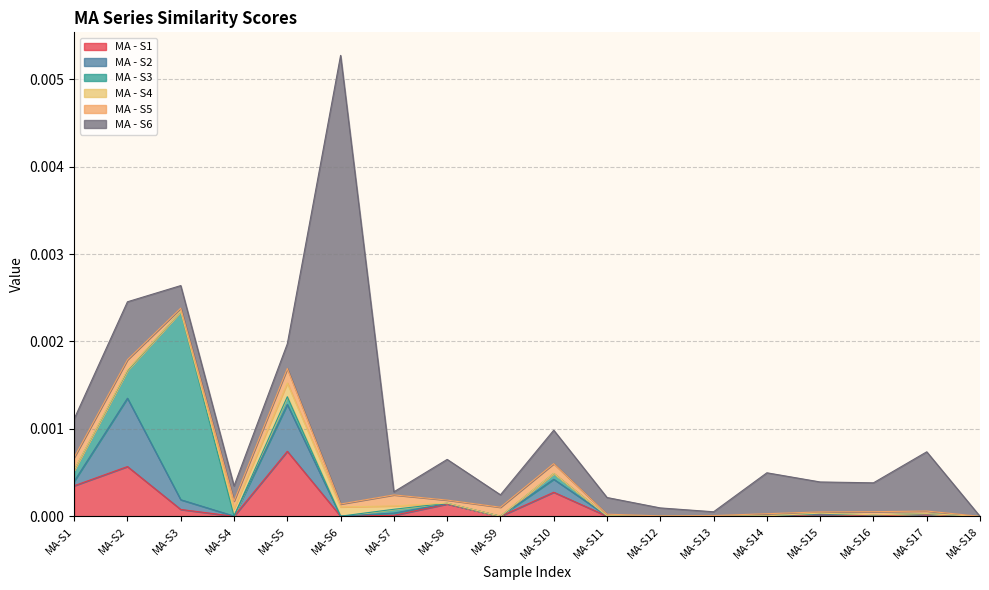

Which series changed the most between MA-S3 and MA-S16?

MA - S3